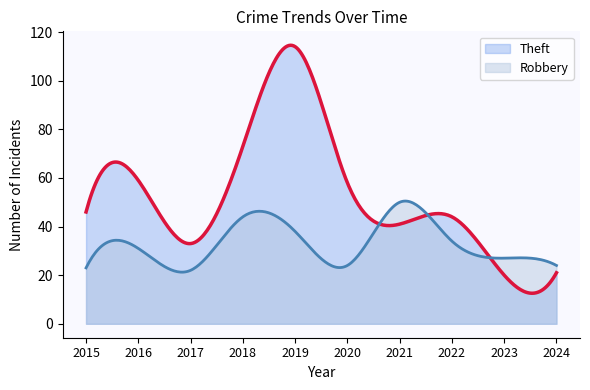

Rank the categories by Theft value from highest to lowest.

2019, 2018, 2016, 2020, 2015, 2022, 2021, 2017, 2024, 2023